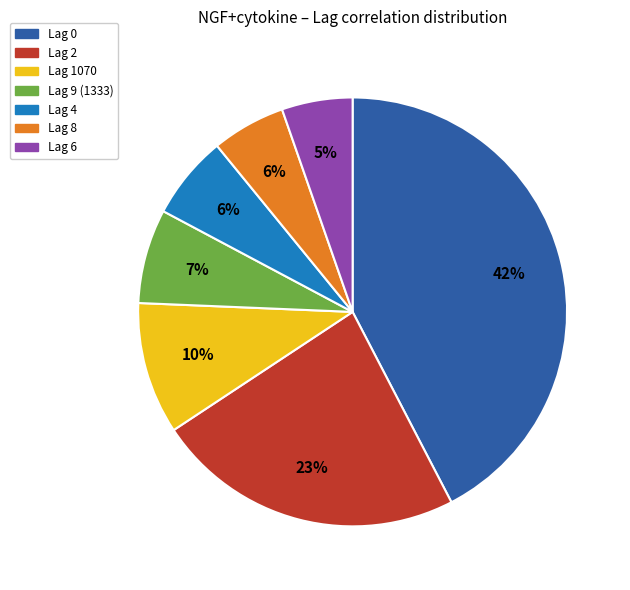

To the nearest percent, what is the difference between the Lag 0 and Lag 1070 slice percentages?

32%